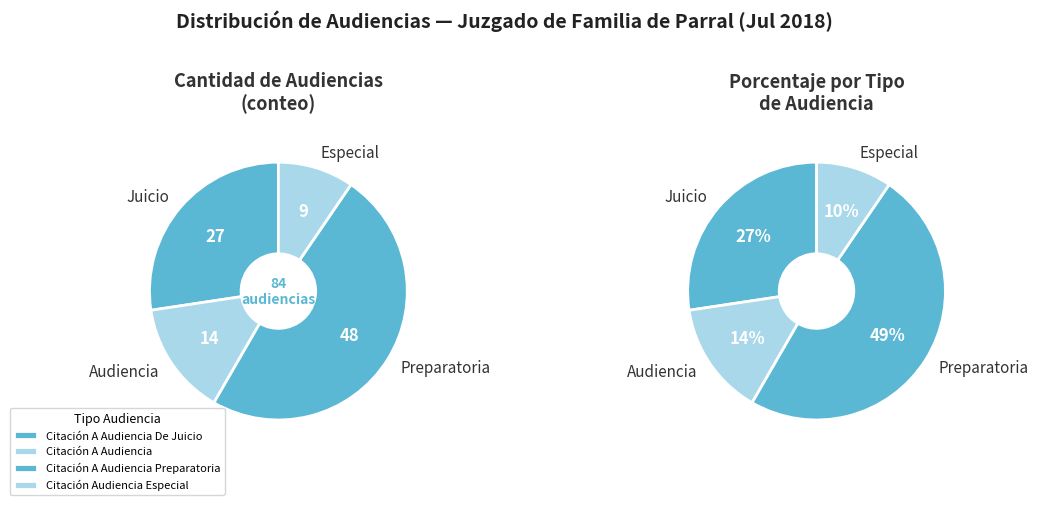

What is the smallest slice in the pie chart?

Citación Audiencia Especial